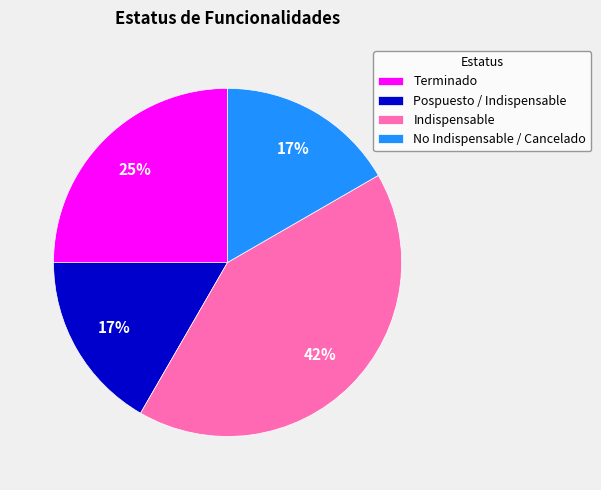

Is it true that No Indispensable / Cancelado is 2% of the pie?

False